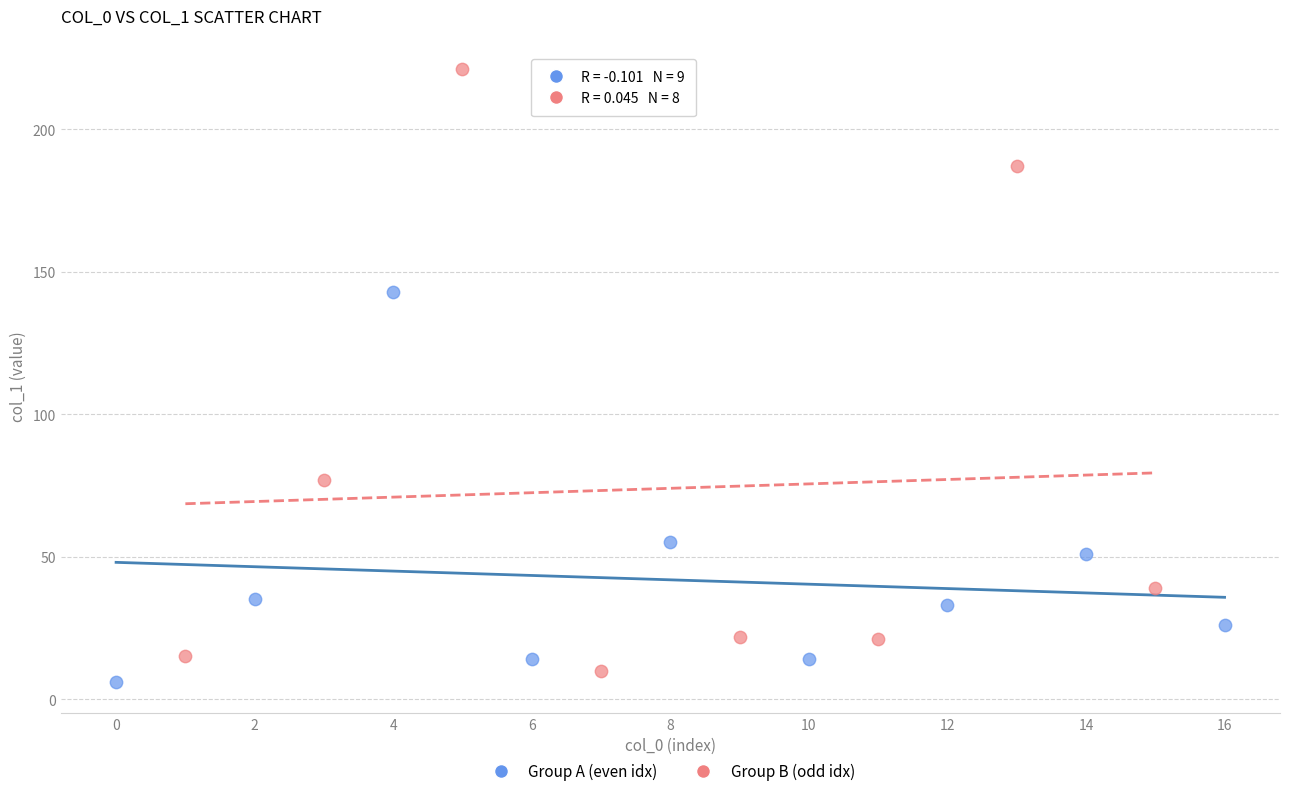

Which series reaches the maximum Y coordinate?

Group B (odd idx)